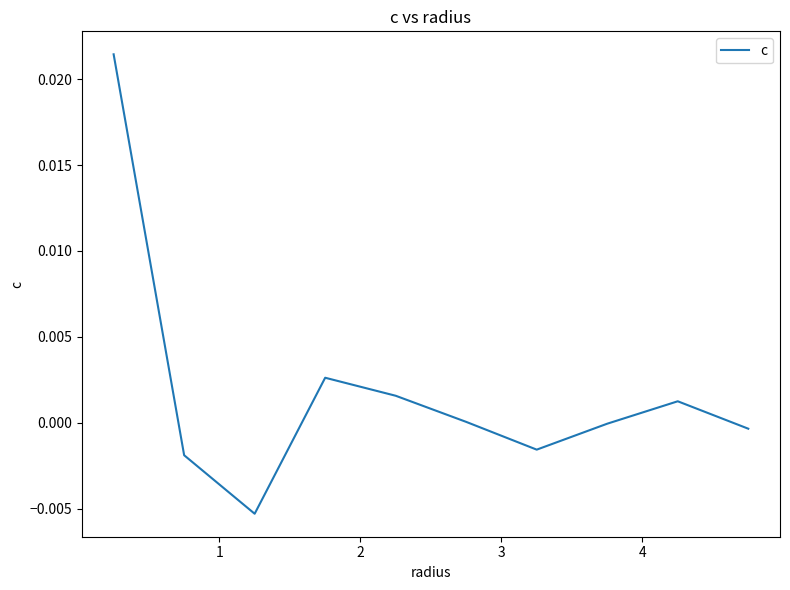

How many interior local valleys (lower than both neighbors) does the data have?

2